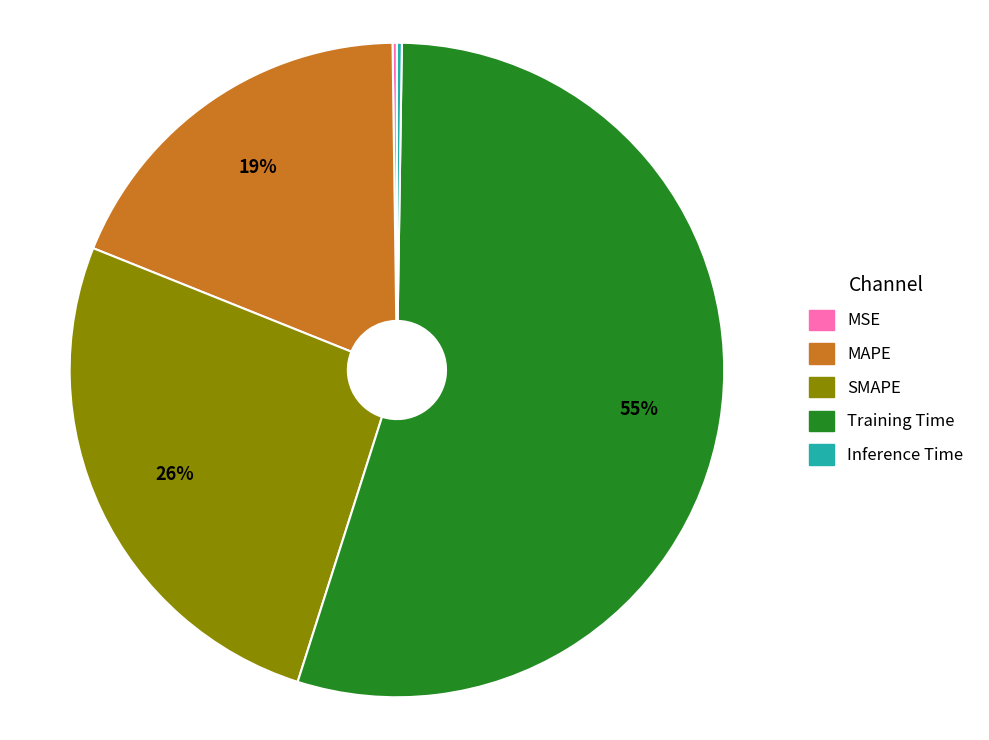

The MAPE slice represents 19% of the pie. True or false?

True